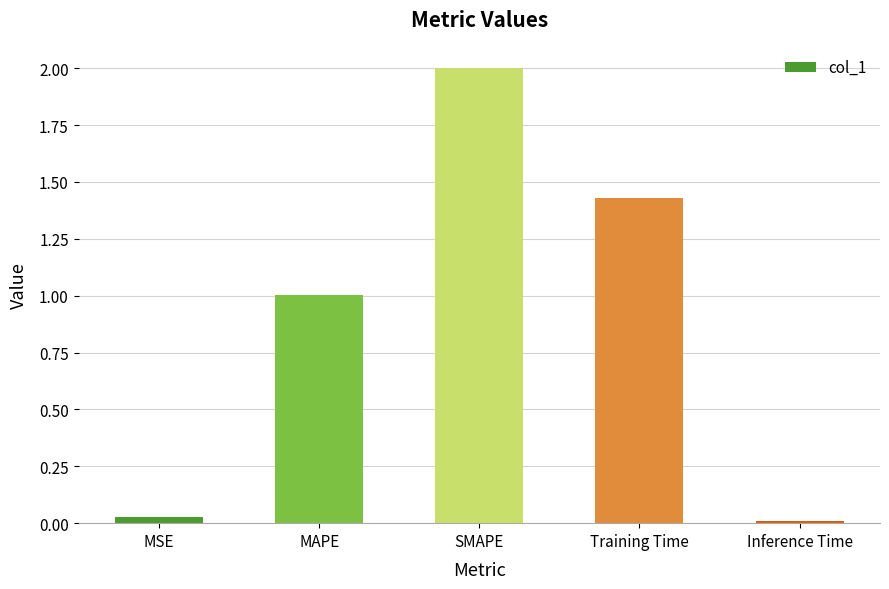

What is the change in value from MAPE to Training Time?

+0.4